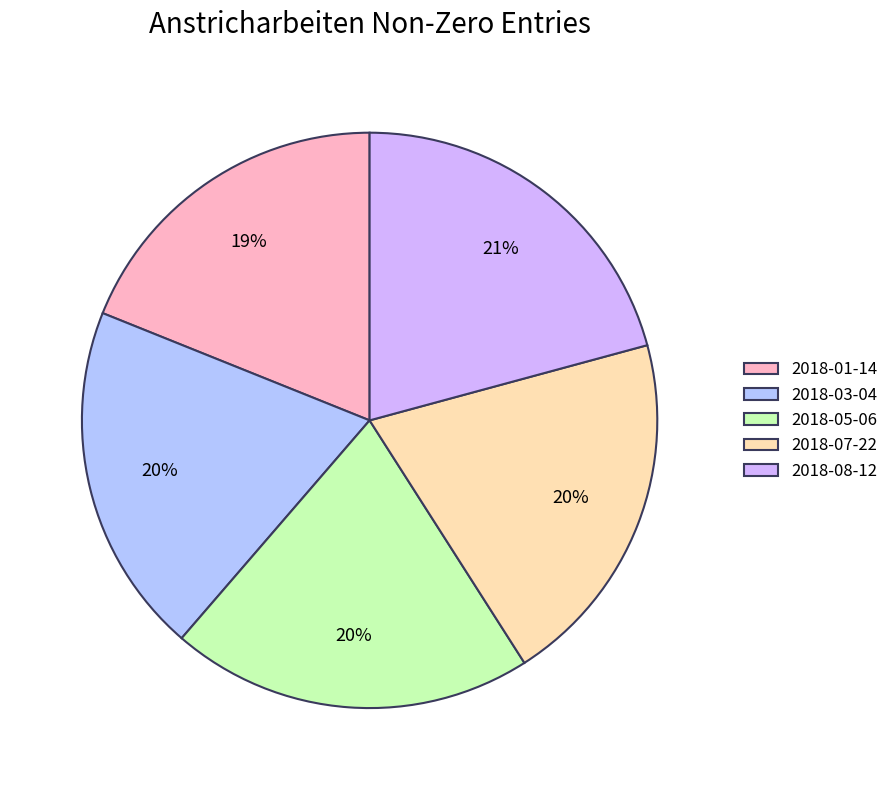

Between 2018-03-04 and 2018-01-14, which is larger?

2018-03-04